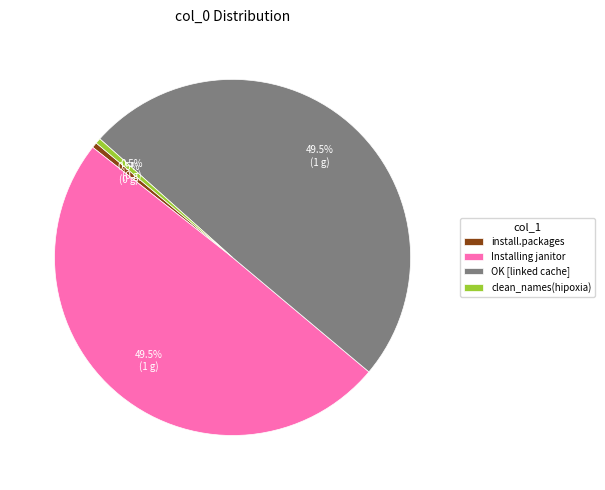

Does any single category account for the majority?

No